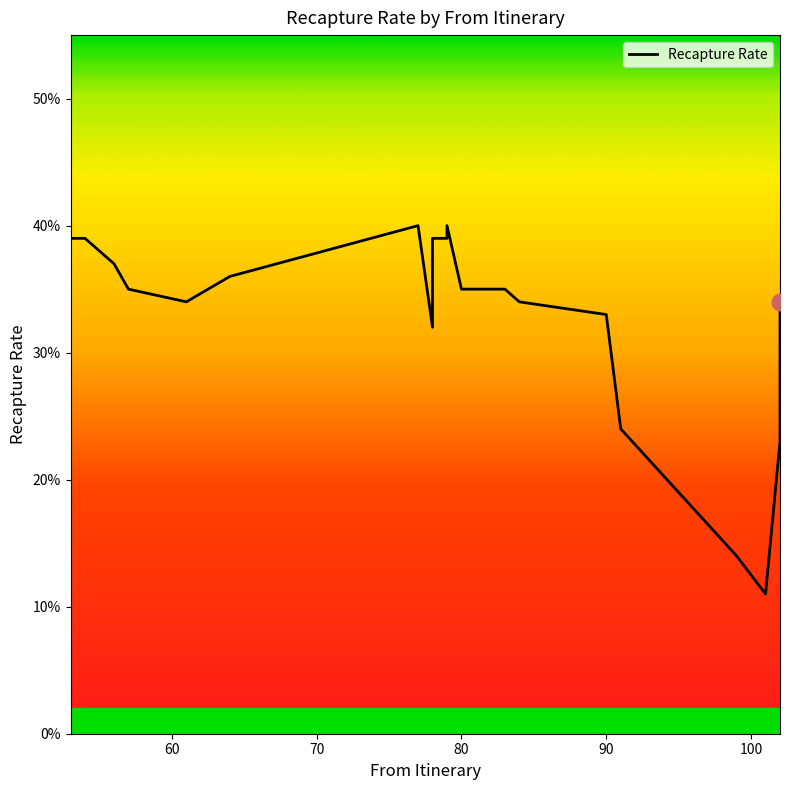

At which category does the data reach its first local valley?

61